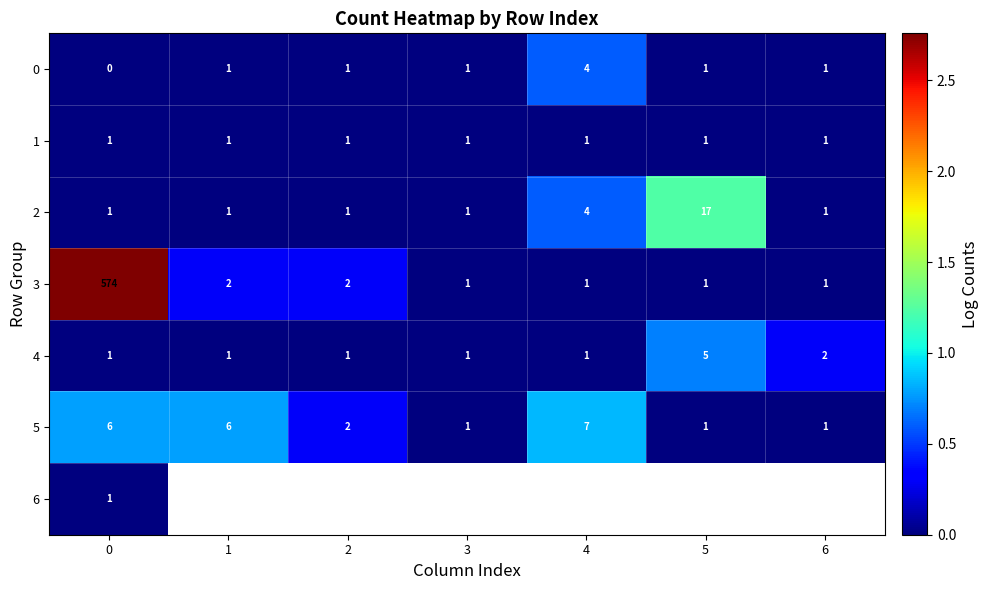

How many series are shown in this chart?

7